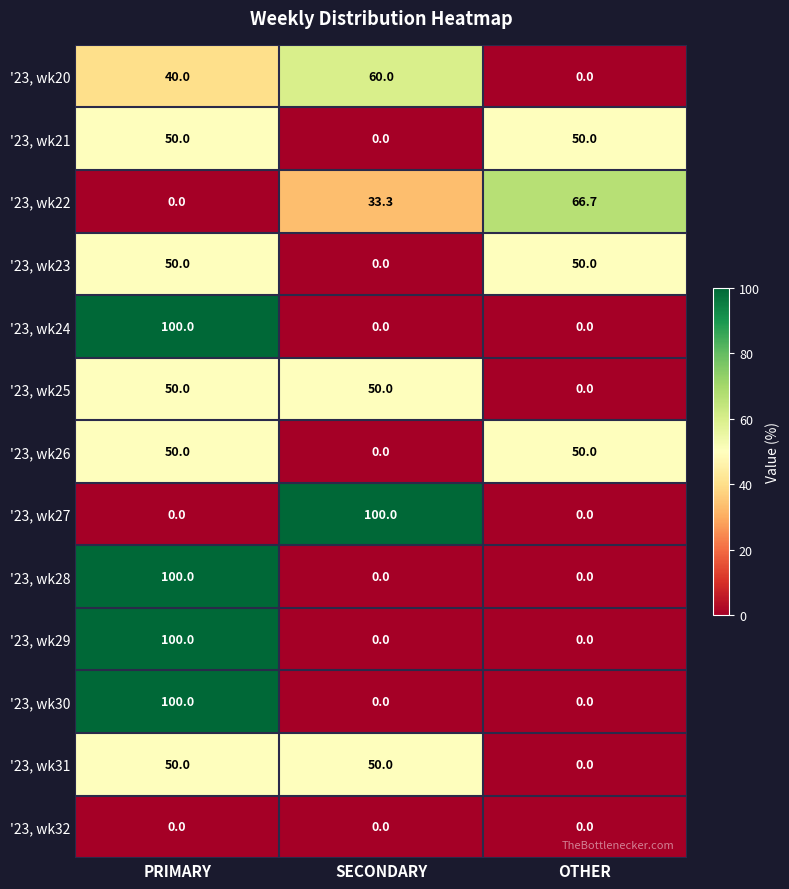

At how many categories does at least one series exceed 18?

3